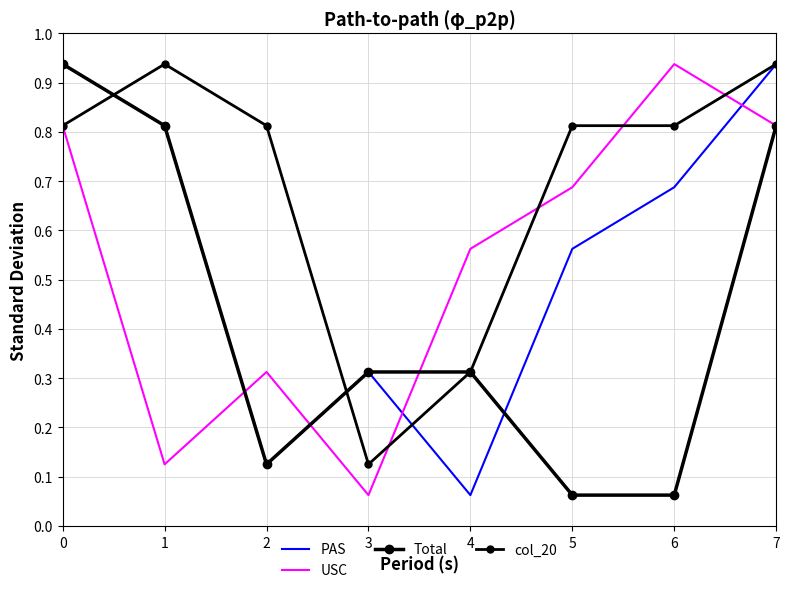

At which label is PAS closest to 0?

4